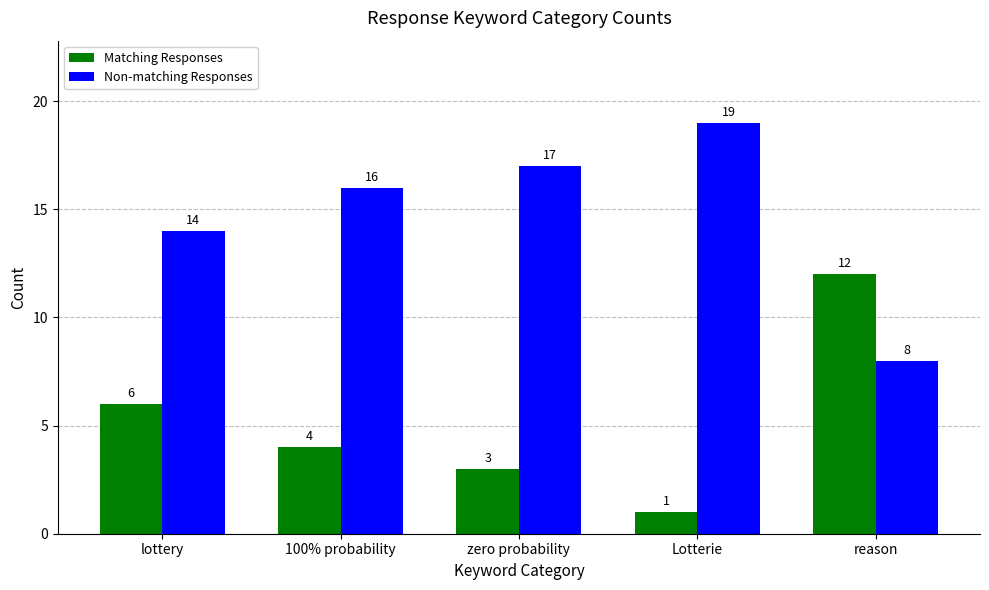

Where does the Matching Responses series first go above 4?

lottery